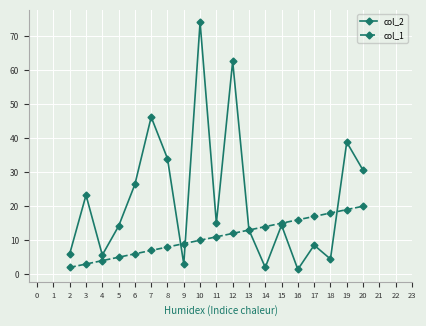

List the series in order of their peak value, highest first.

col_2, col_1